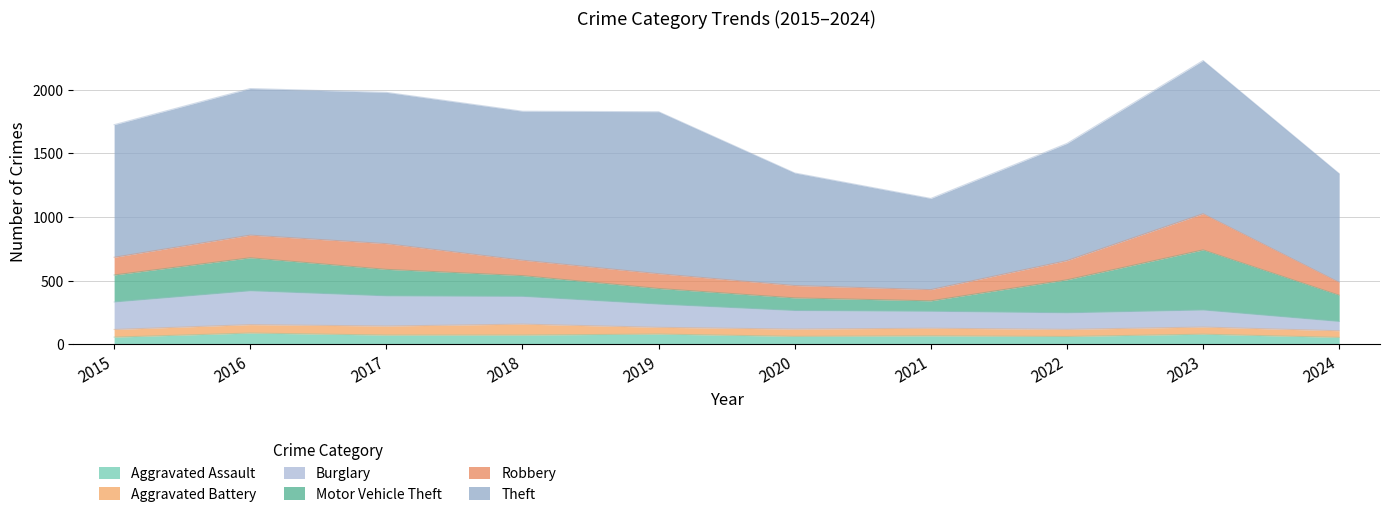

What is the maximum value for Theft?

1272